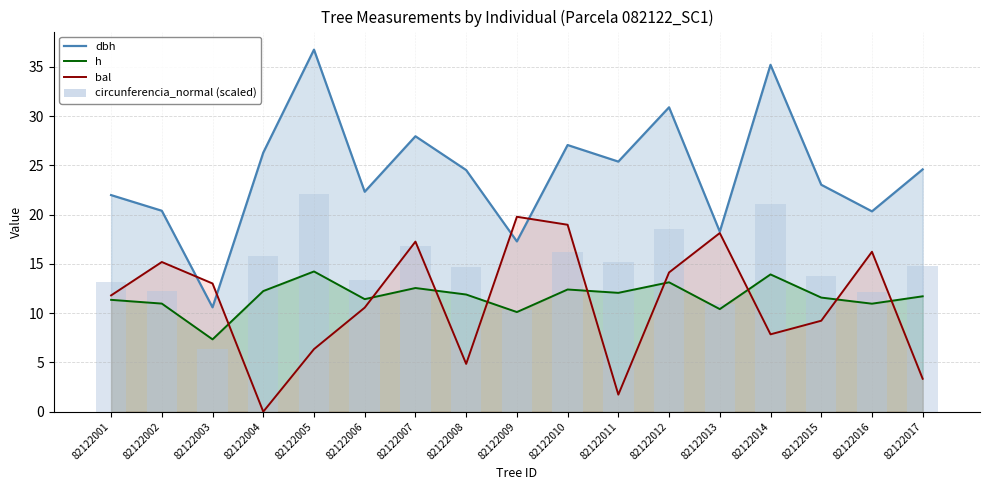

List the labels in order of value, smallest first.

82122003, 82122009, 82122013, 82122016, 82122002, 82122001, 82122006, 82122015, 82122008, 82122017, 82122011, 82122004, 82122010, 82122007, 82122012, 82122014, 82122005